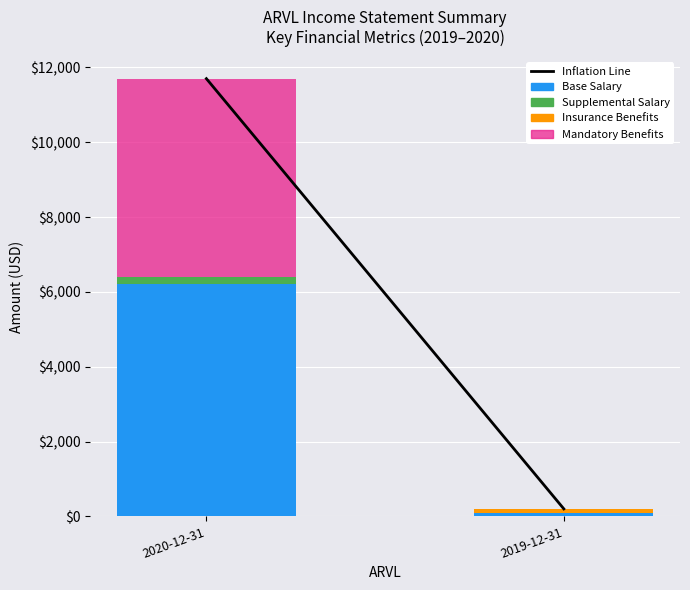

At which category is the sum across all series the highest?

2020-12-31